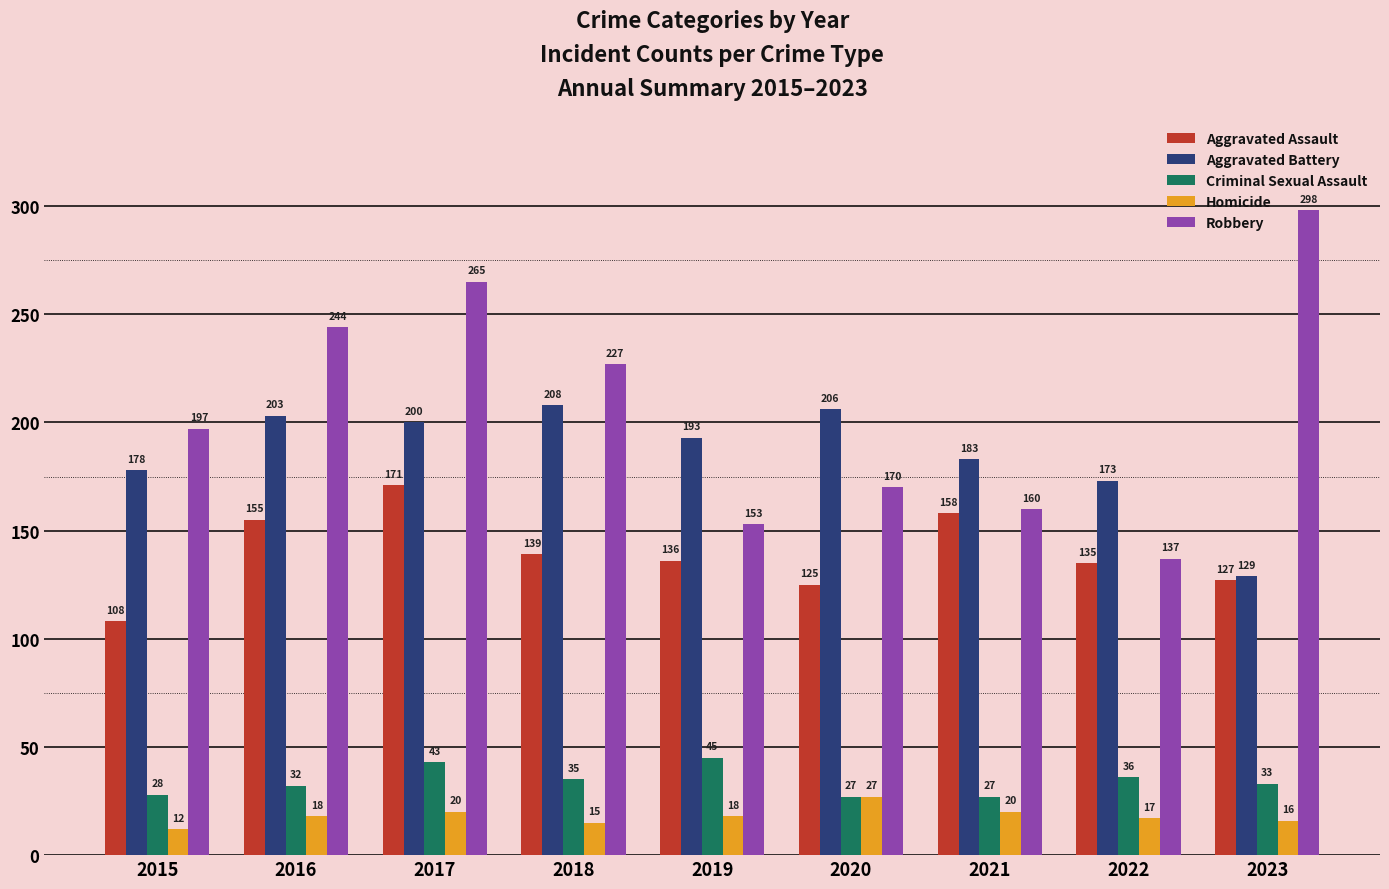

How many bars are there in total?

45